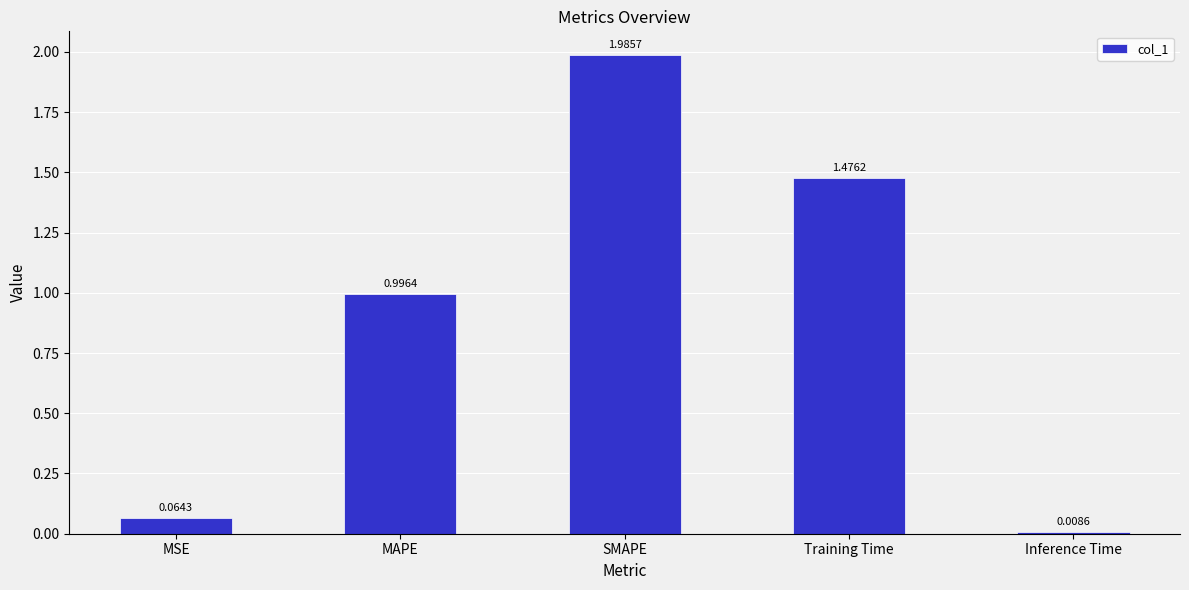

How many series are shown in this chart?

1